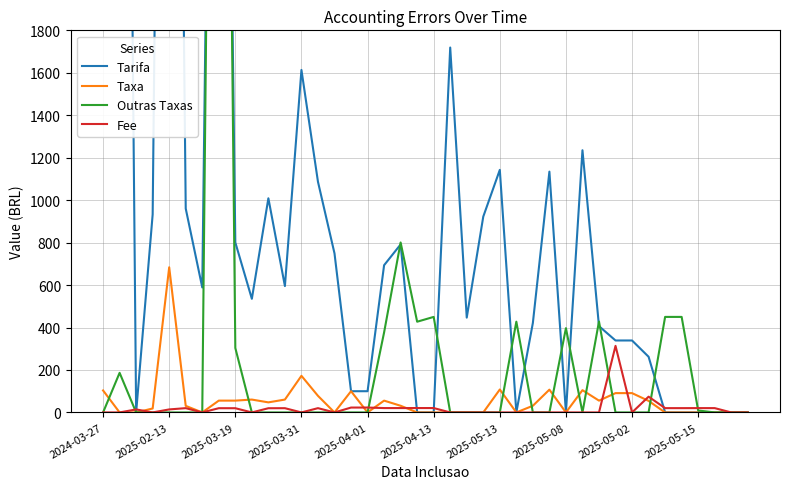

Is this an area chart (filled region under the line)?

No